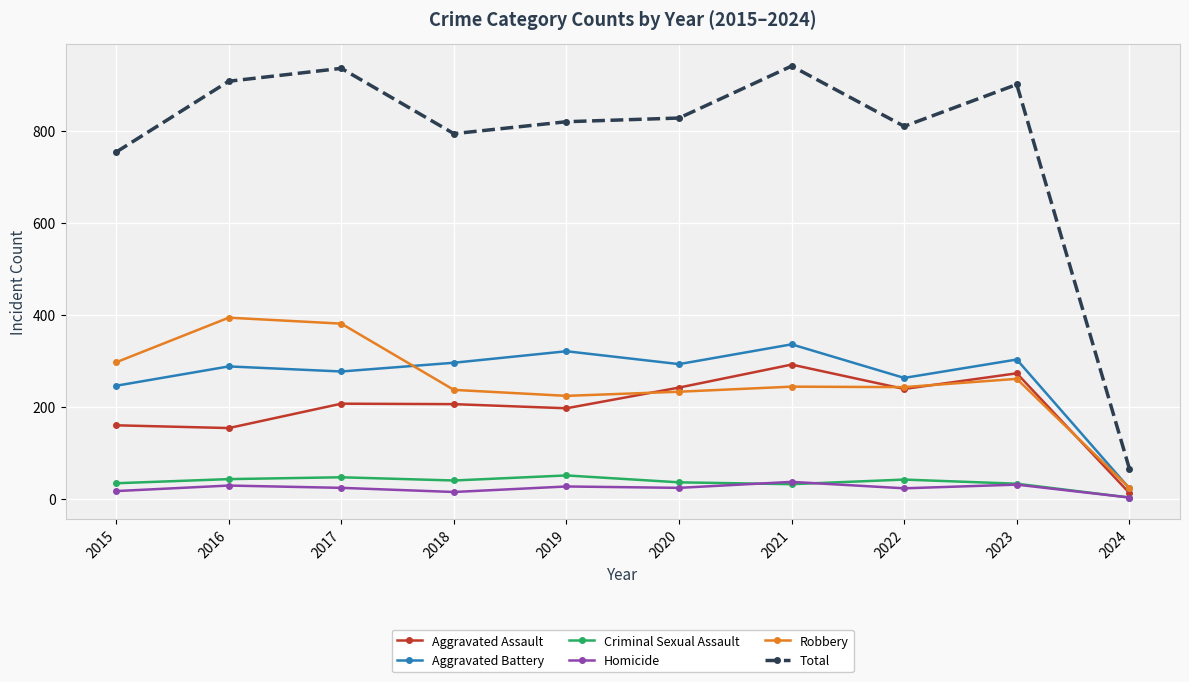

What is the sum of all Homicide values?

230